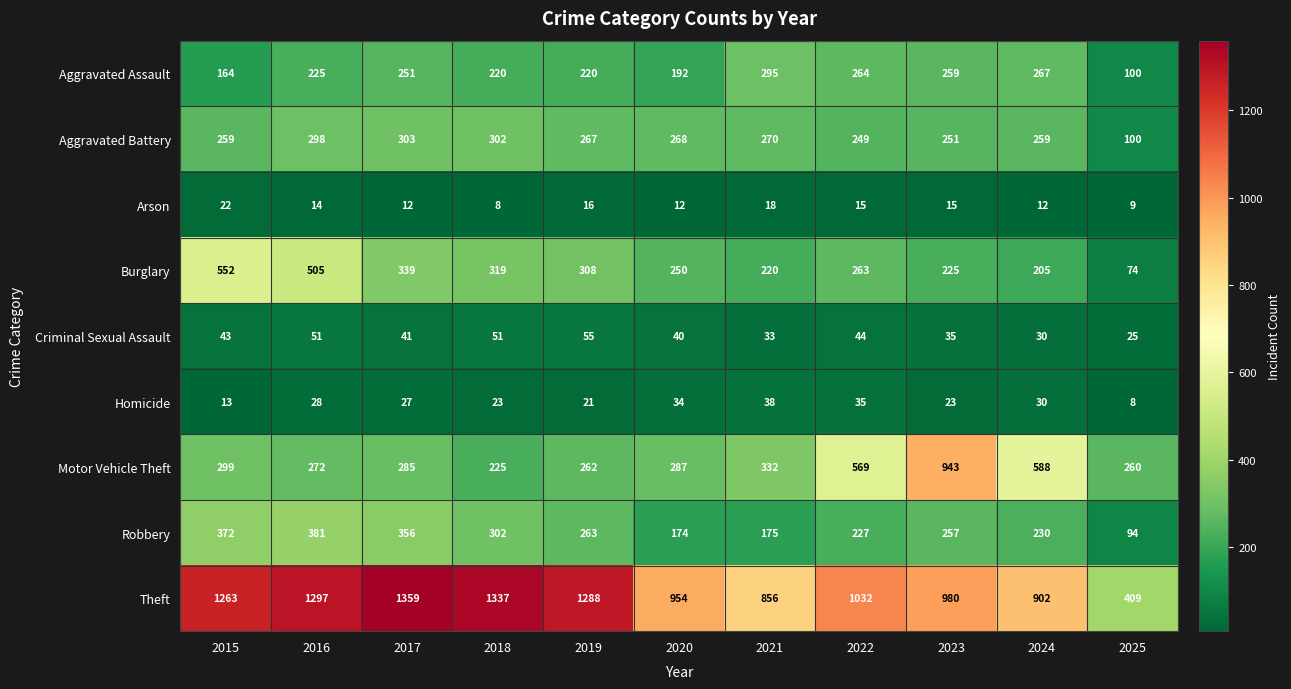

Which series has the largest total across all categories?

Theft